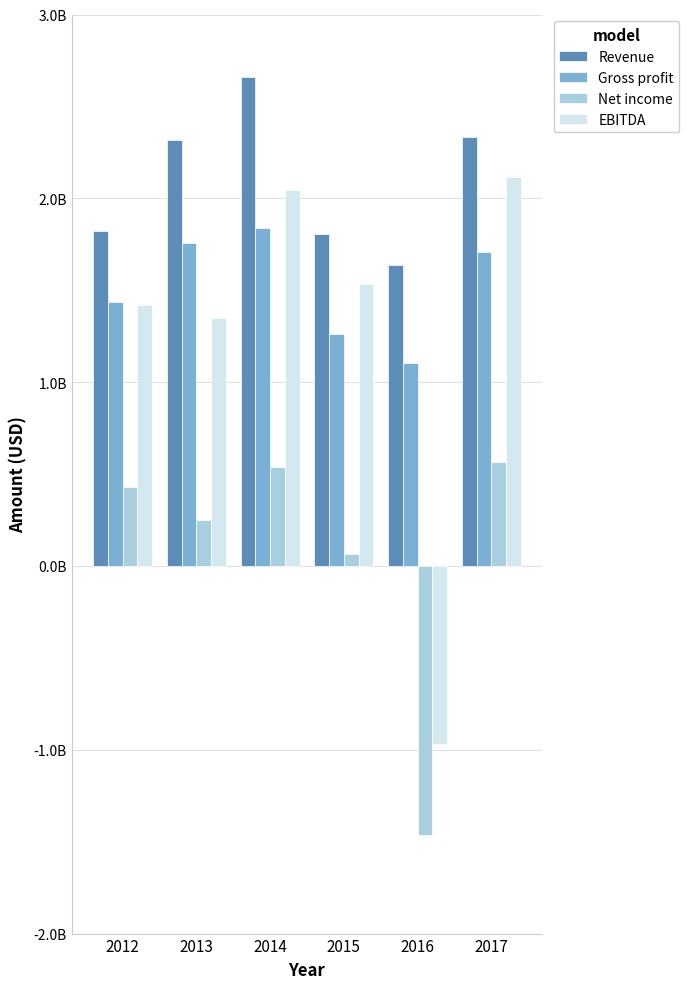

What are all the series names shown in the legend?

Revenue, Gross profit, Net income, EBITDA